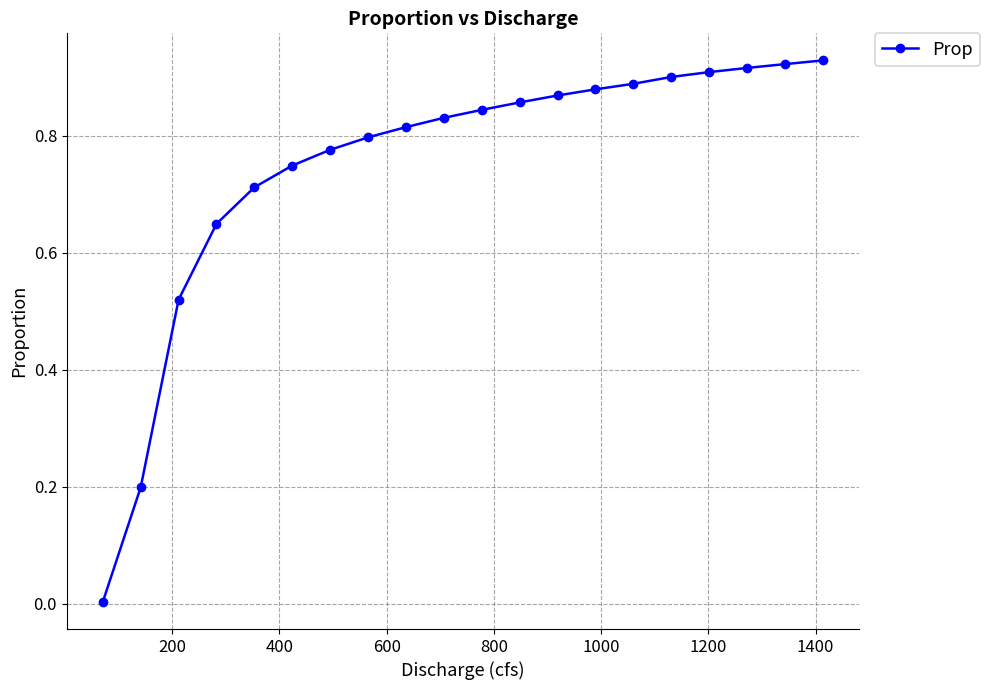

Does the chart display data point markers on the line(s)?

Yes